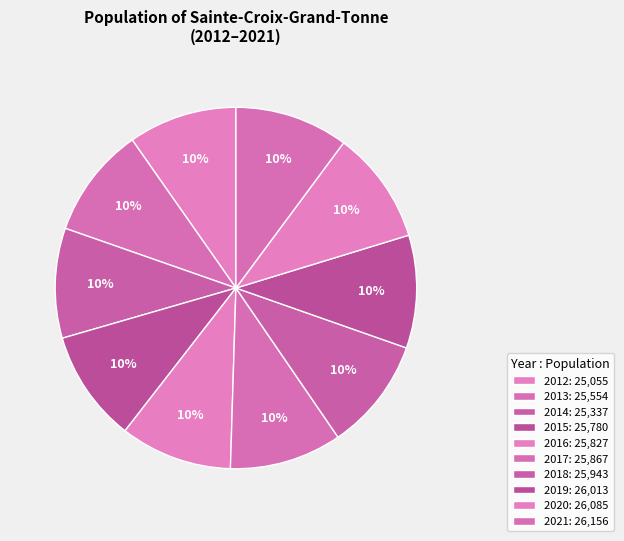

What is the change in value from 2017 to 2019?

+146